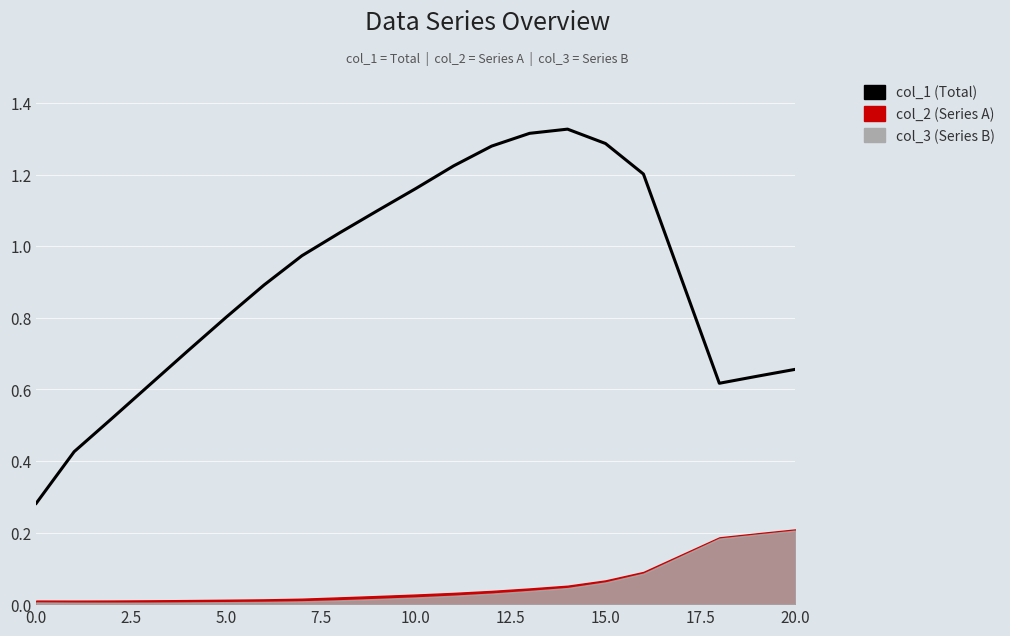

Which has a higher value, 16 or 5.0?

16